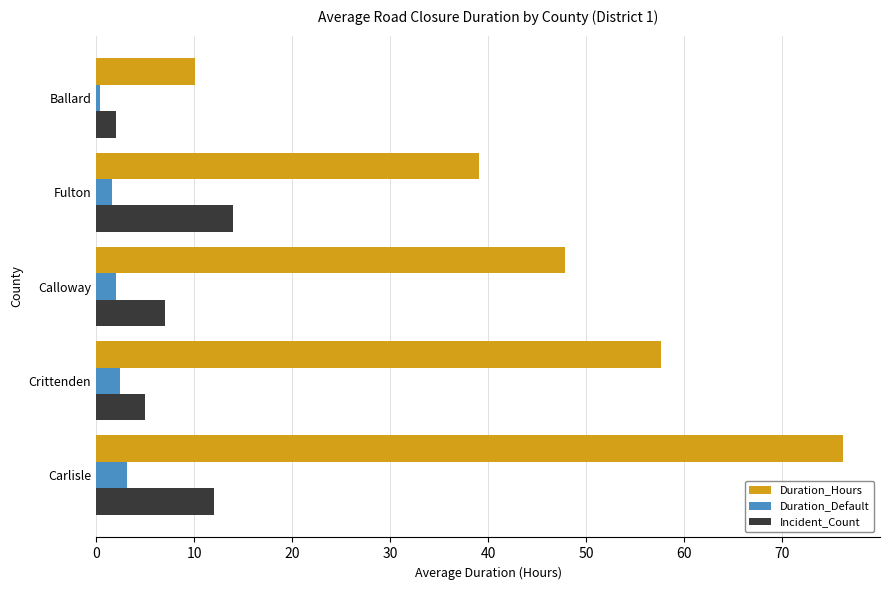

Is it true that Duration_Hours equals 76.2 at Carlisle?

True